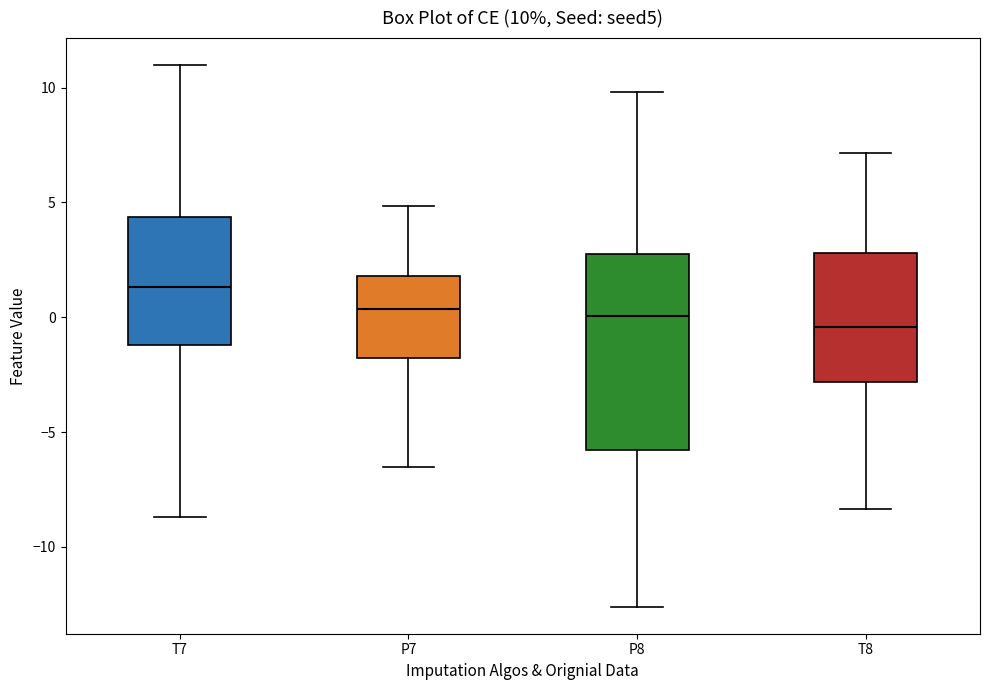

Which box's median line is the highest?

T7